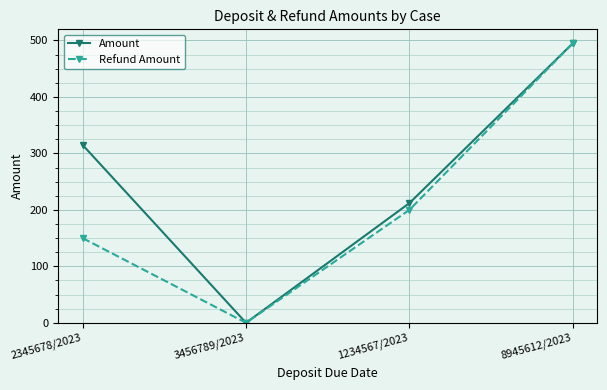

What position from the right is 2345678/2023?

4